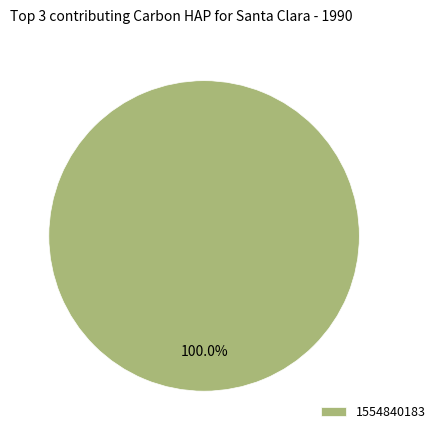

How many segments does this pie chart have?

1